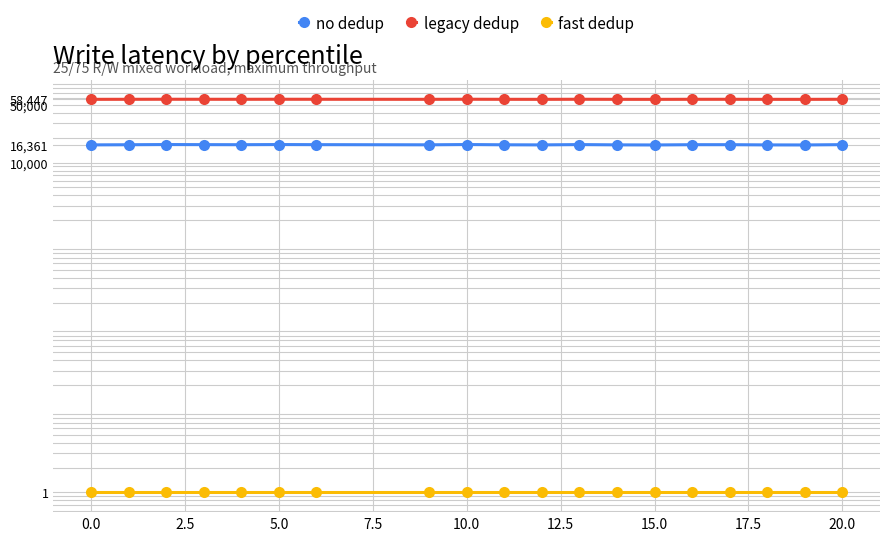

Is this an area chart (filled region under the line)?

No